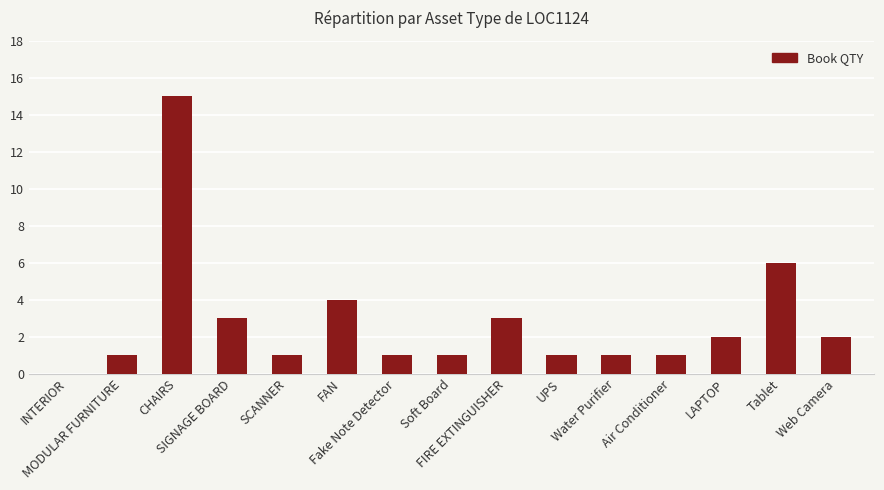

What is the difference between the values at Tablet and FIRE EXTINGUISHER?

3